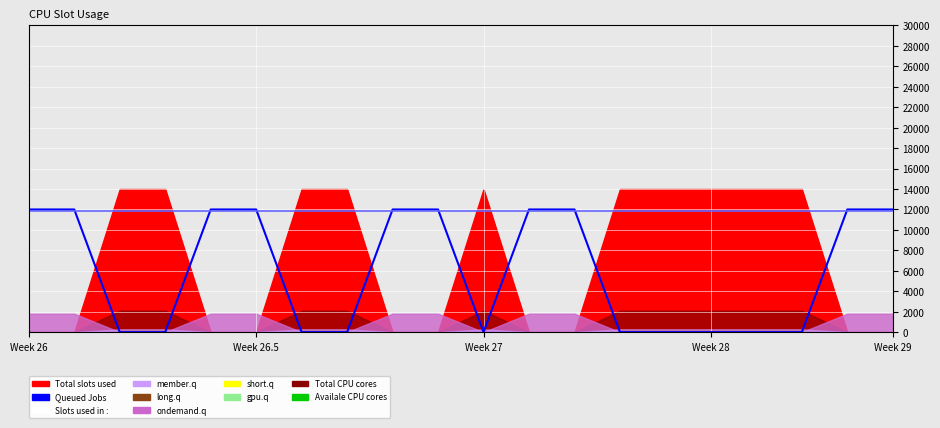

How many lines are shown in the chart?

2